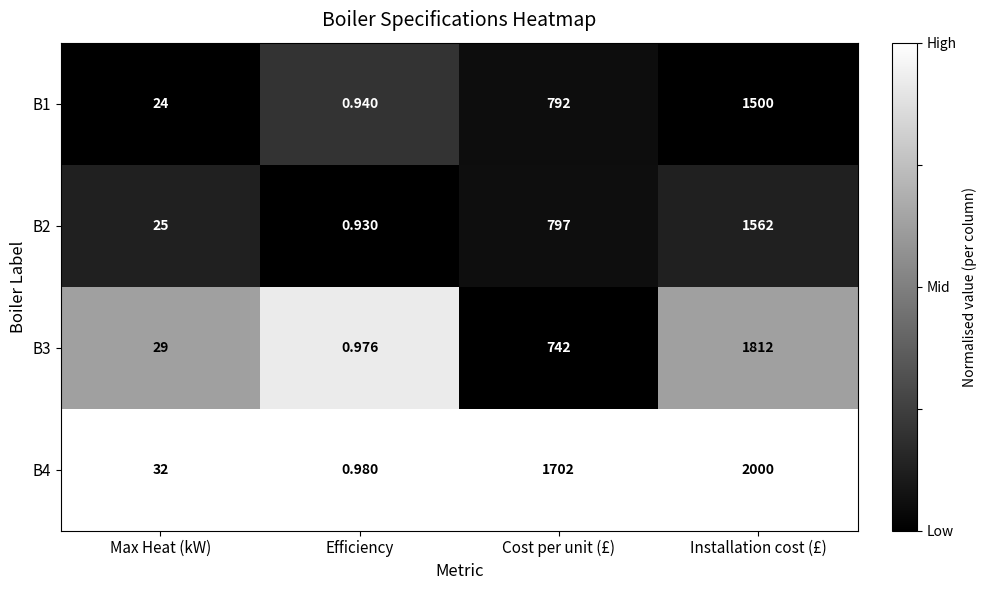

At which label does B3 reach its minimum?

Efficiency